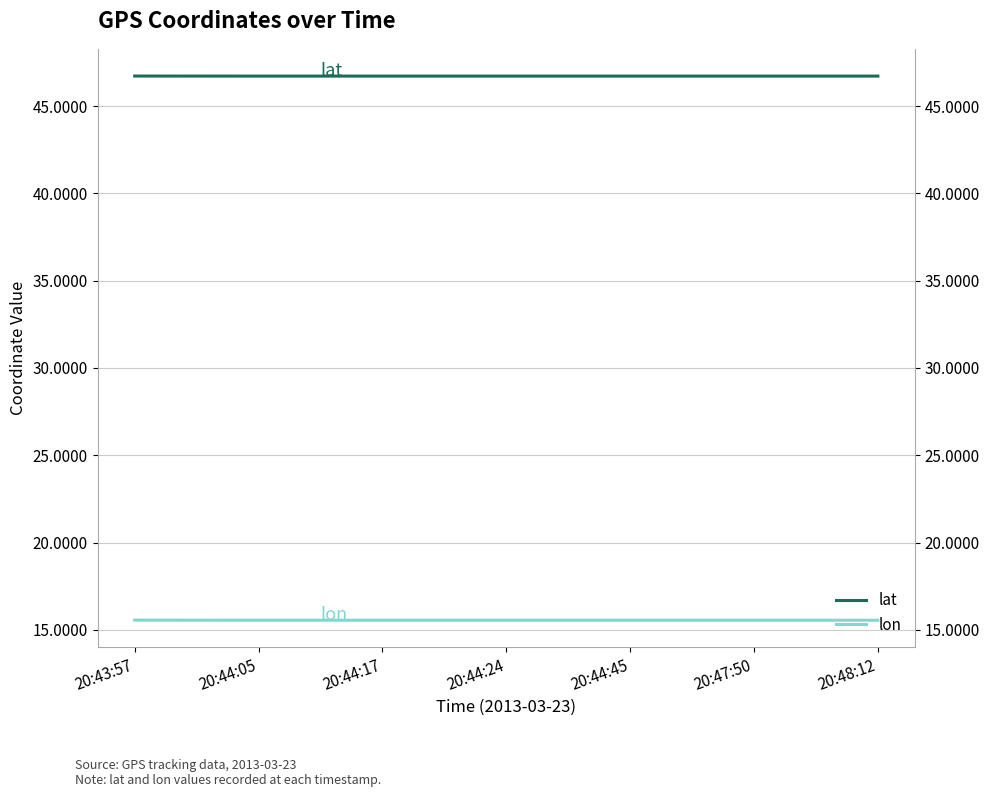

What is the approximate value of lon at 20:48:12?

15.6